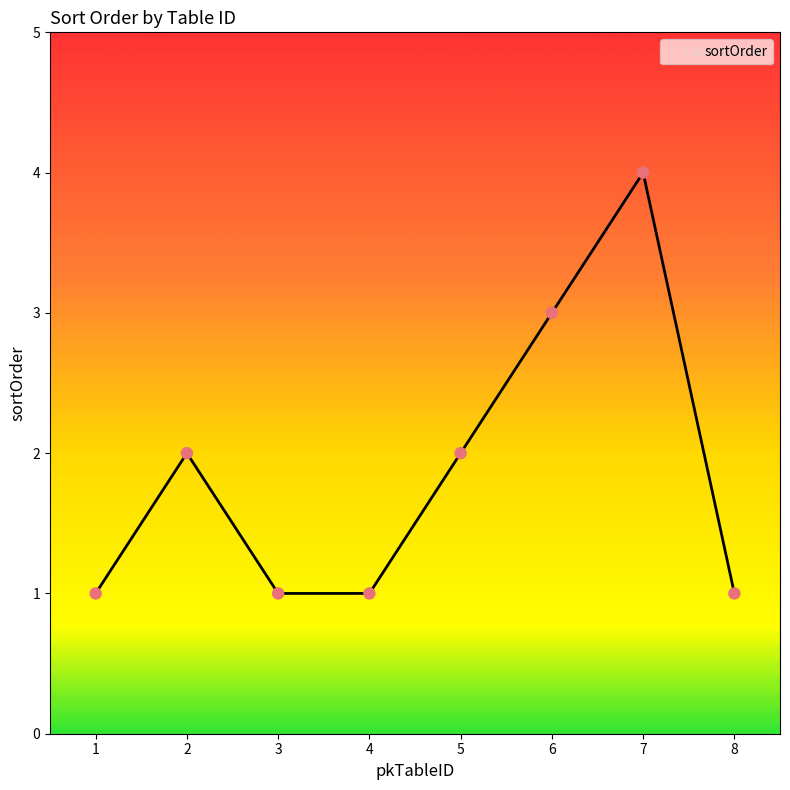

Approximately how many times larger is the value at 2 compared to 8?

2.0